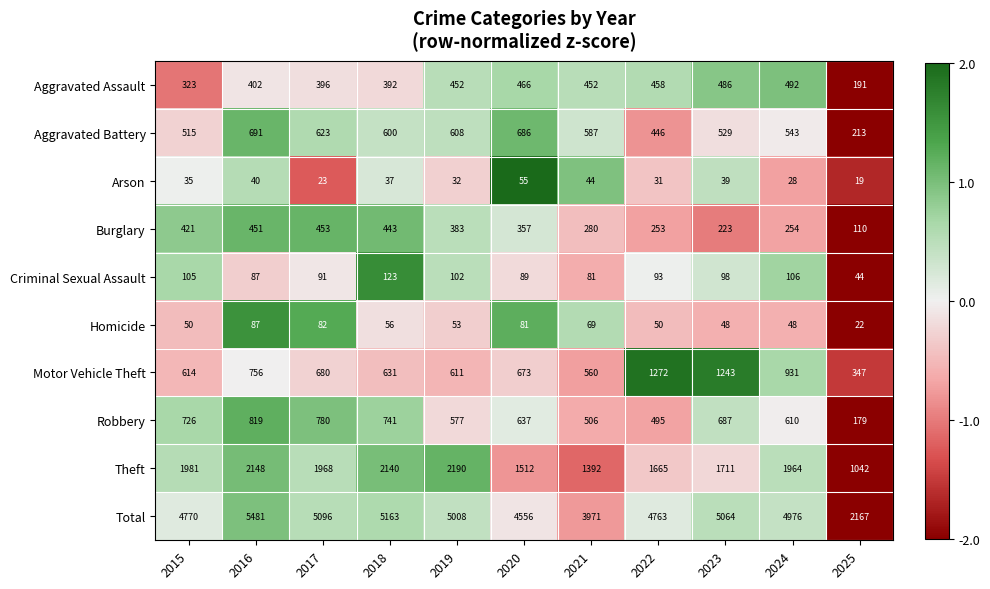

Which series changed the most between 2015 and 2024?

Motor Vehicle Theft